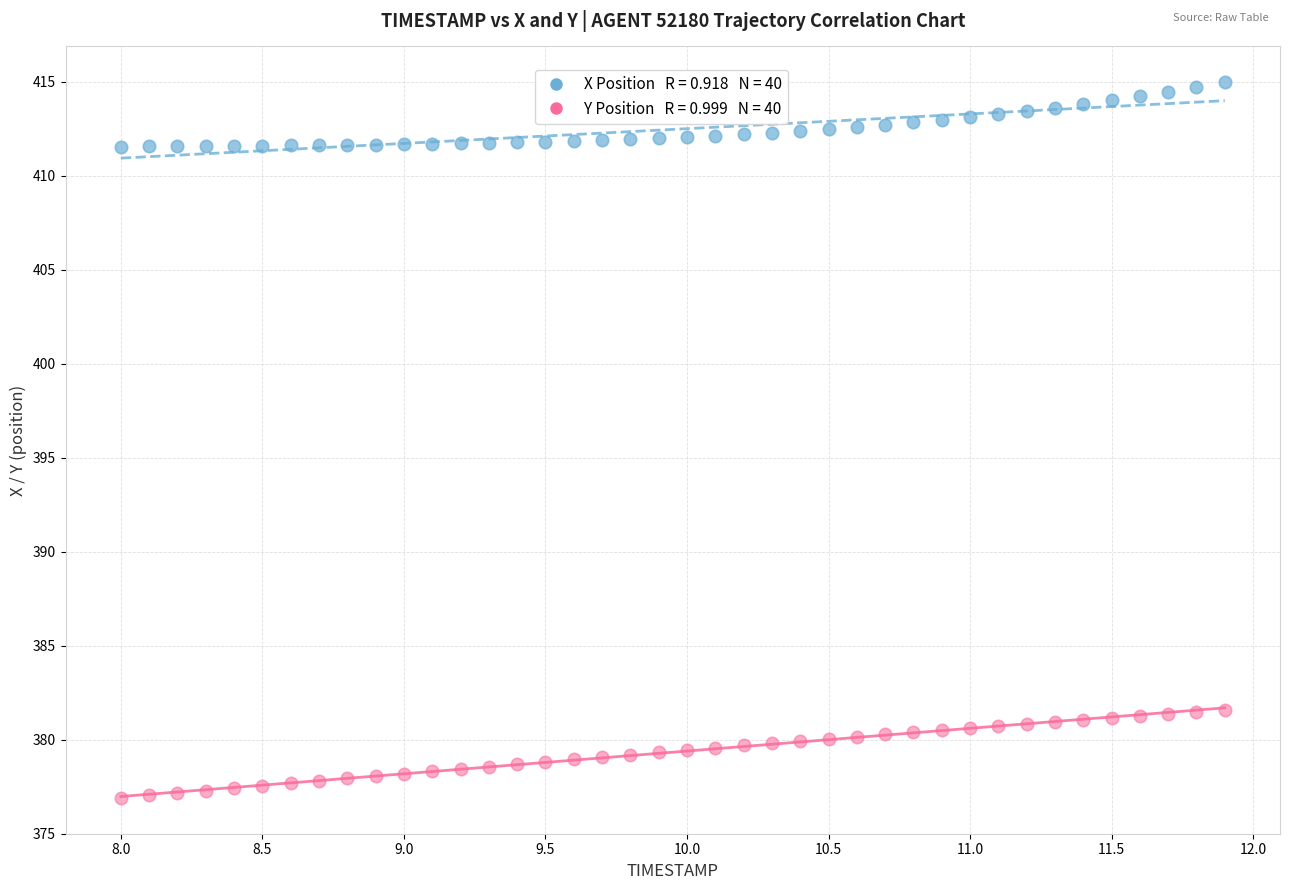

Across all data points, what is the range of X values (max minus min)?

3.9